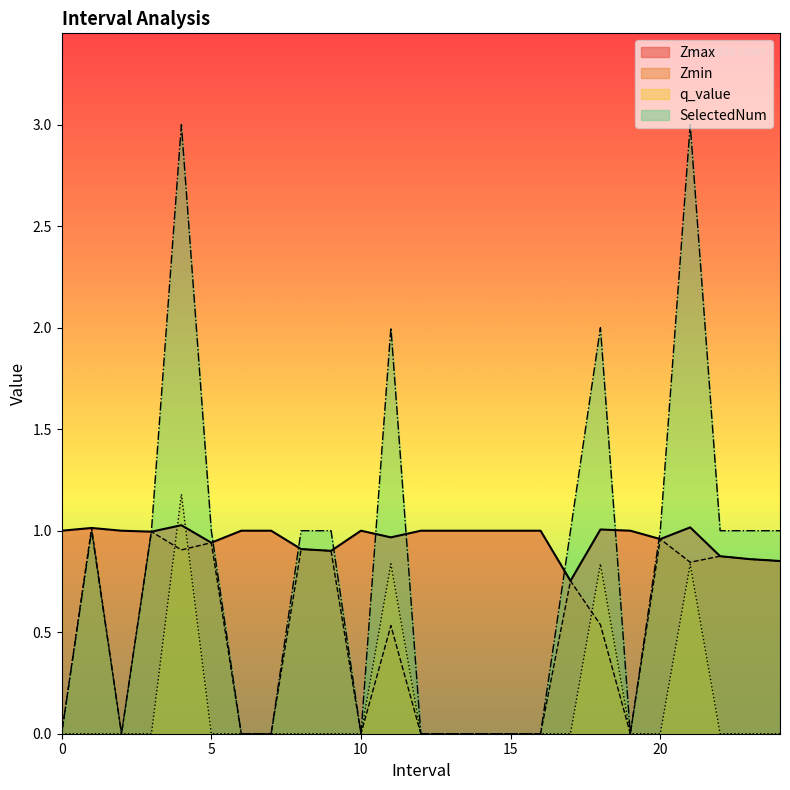

How many times do Zmax and q_value cross each other?

2